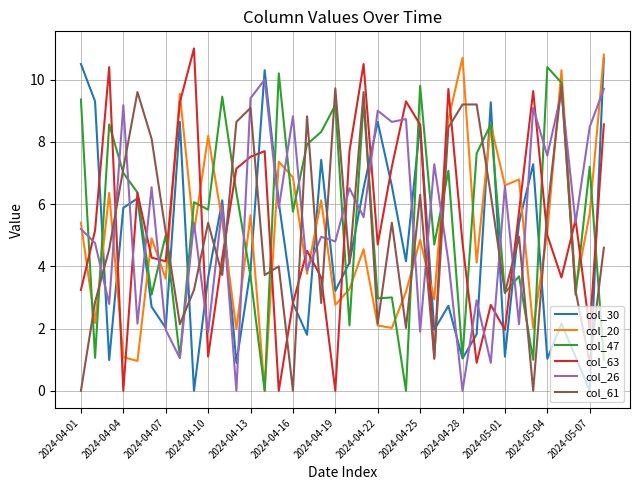

What are all the series names shown in the legend?

col_30, col_20, col_47, col_63, col_26, col_61